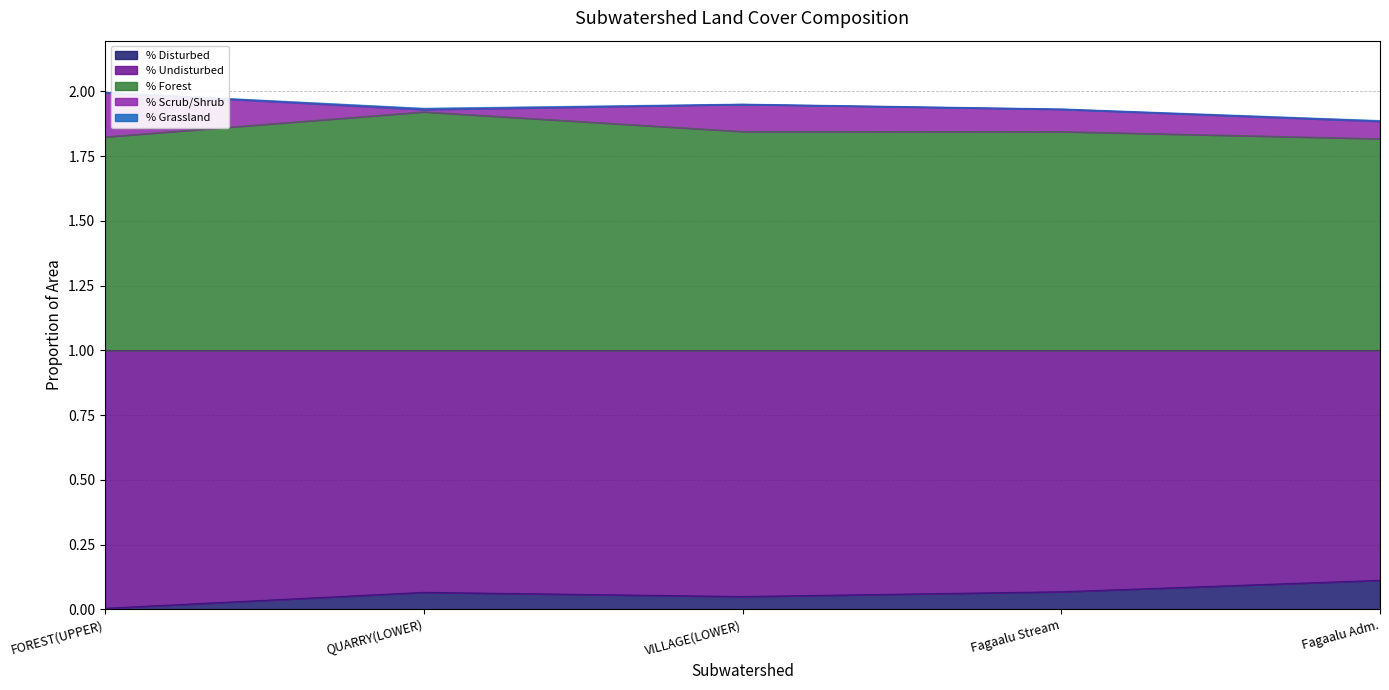

What position from the right is Fagaalu Stream?

2